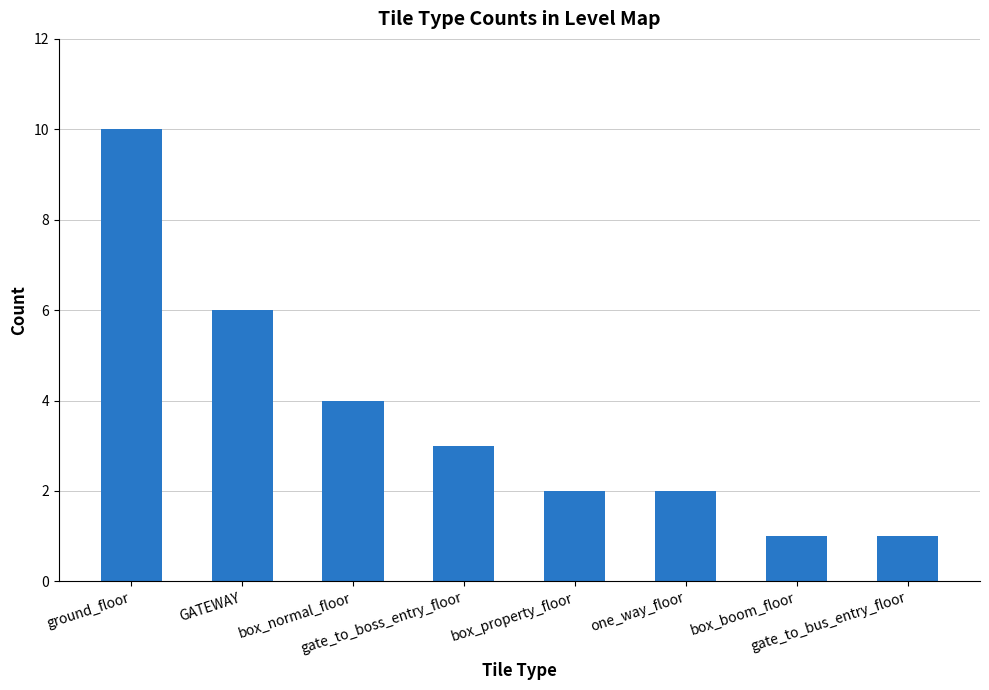

What is the average value?

4